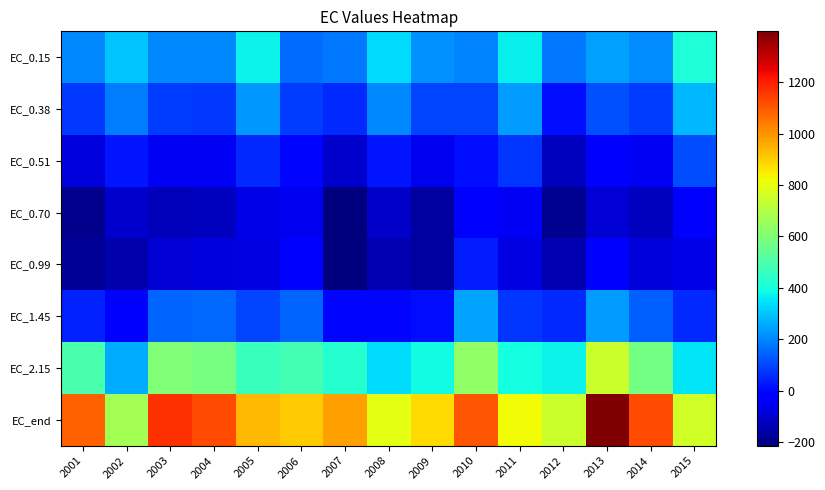

Which category has the highest value across all series?

2013